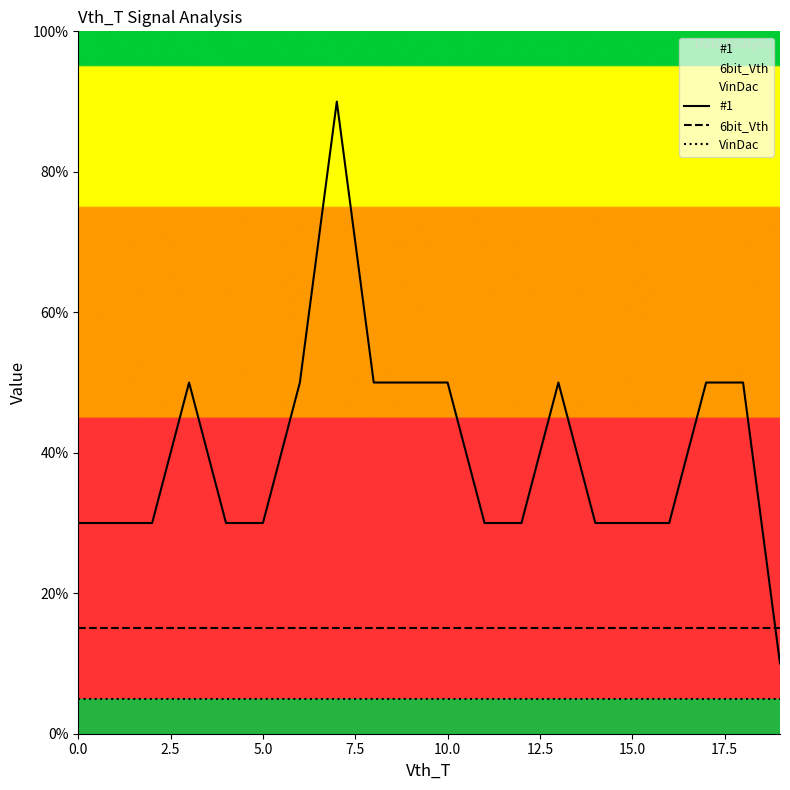

Which series has the largest total across all categories?

#1